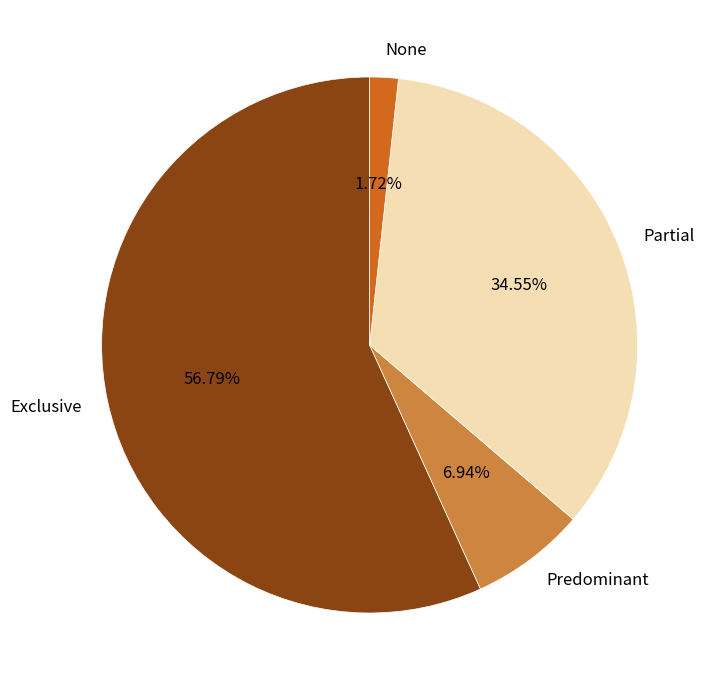

What percentage do Partial and Exclusive together represent?

91.3%